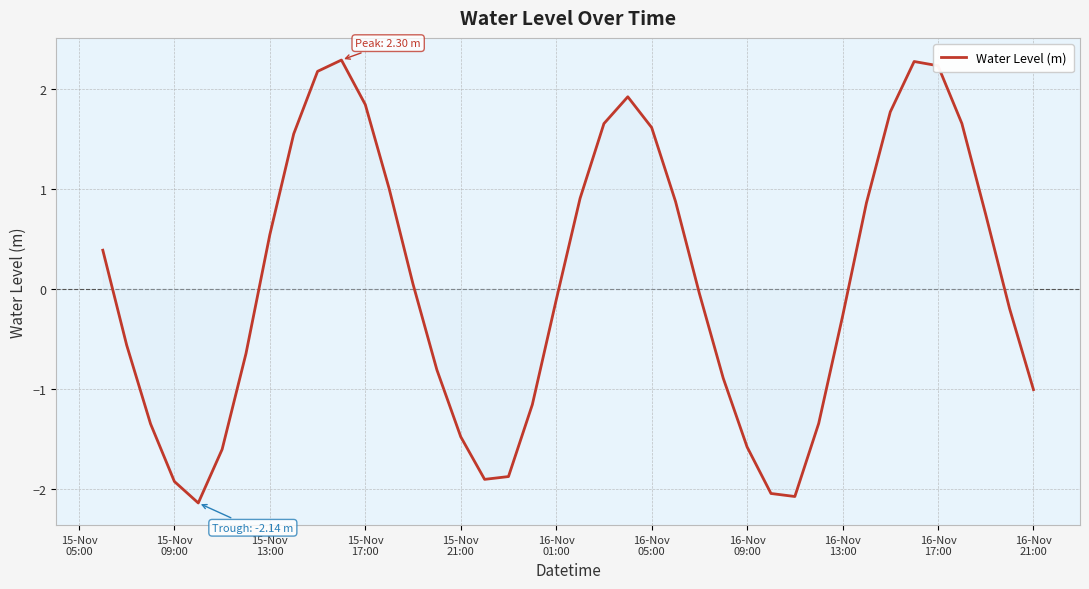

What is the maximum value shown in the chart?

2.3